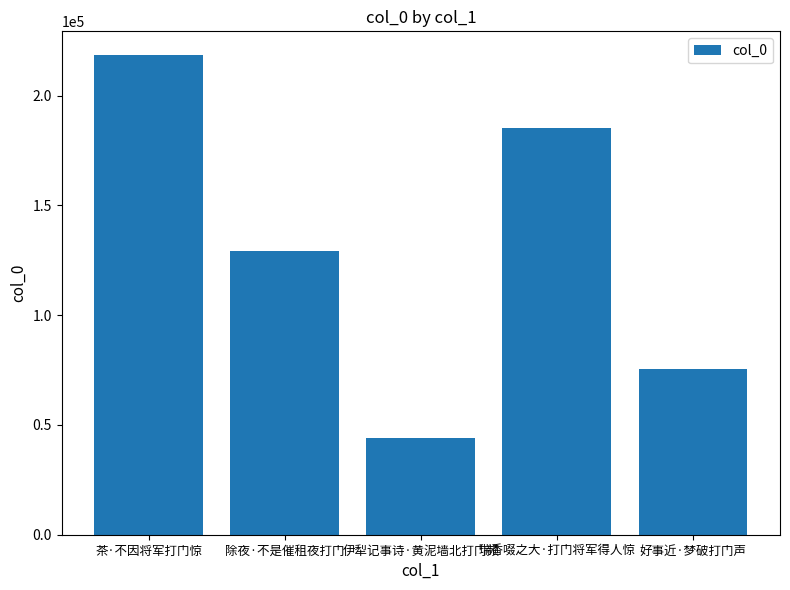

What is the change in value from 茶·不因将军打门惊 to 好事近·梦破打门声?

-142674